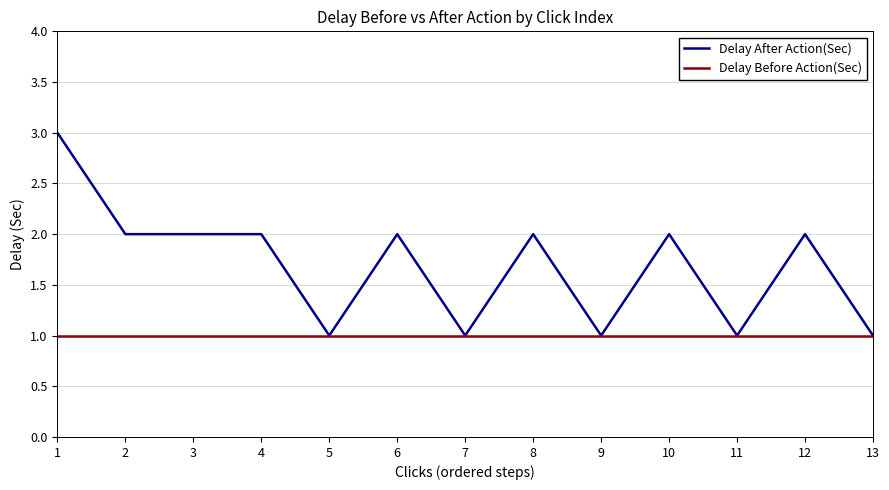

At which label does Delay After Action(Sec) first exceed 2?

1